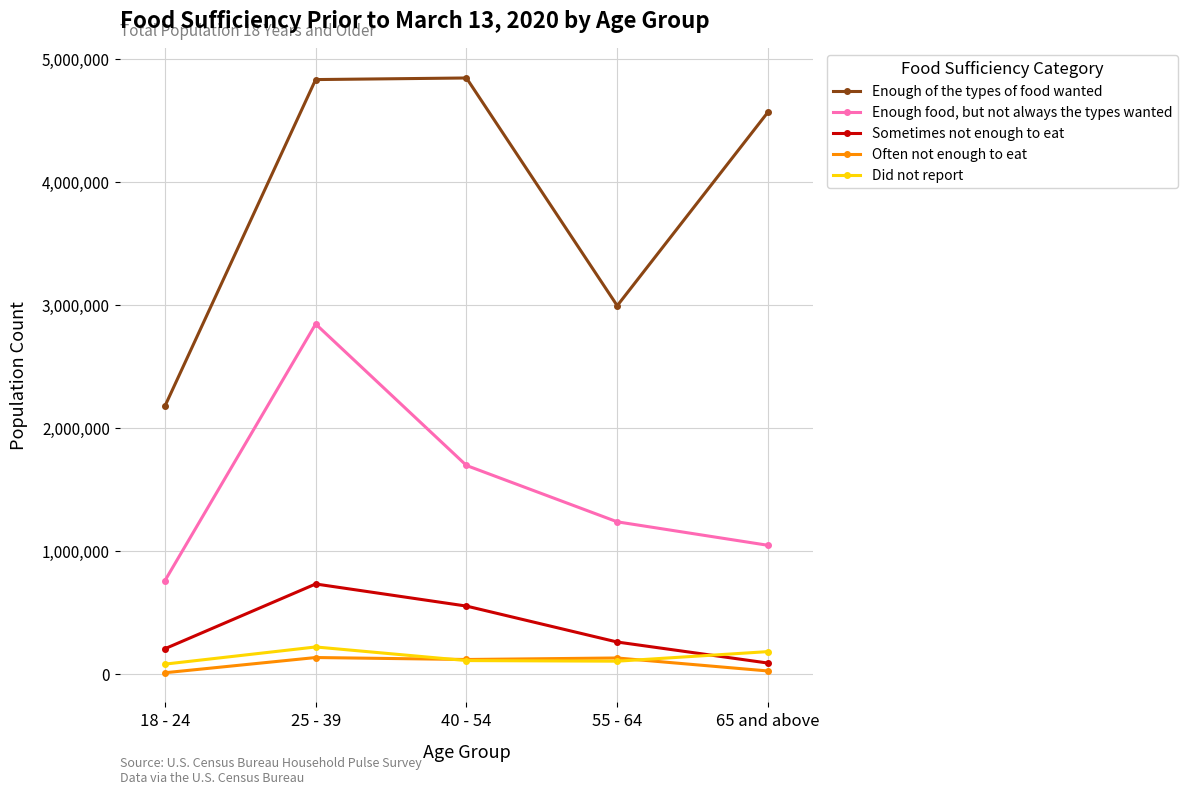

At how many categories does at least one series exceed 1083934?

5